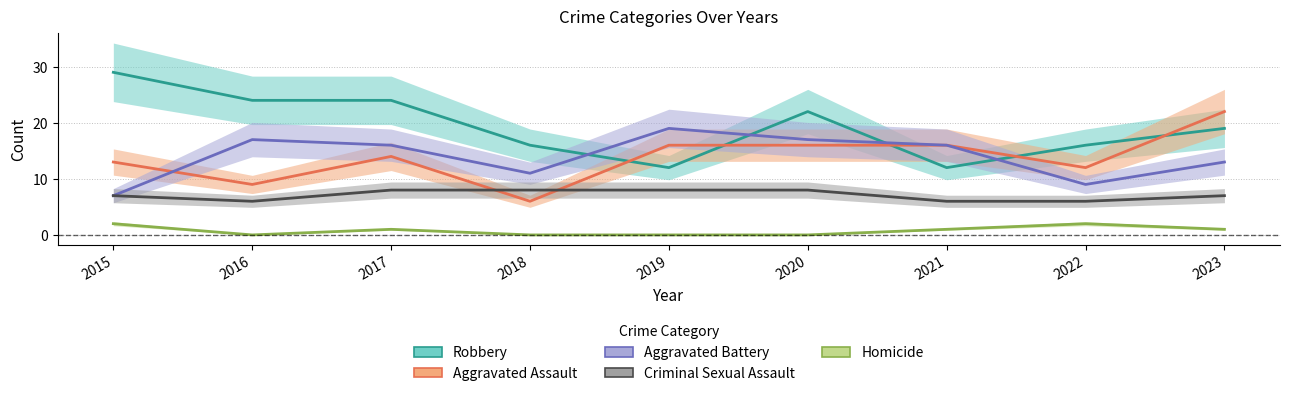

What are all the series names shown in the legend?

Robbery, Aggravated Assault, Aggravated Battery, Criminal Sexual Assault, Homicide